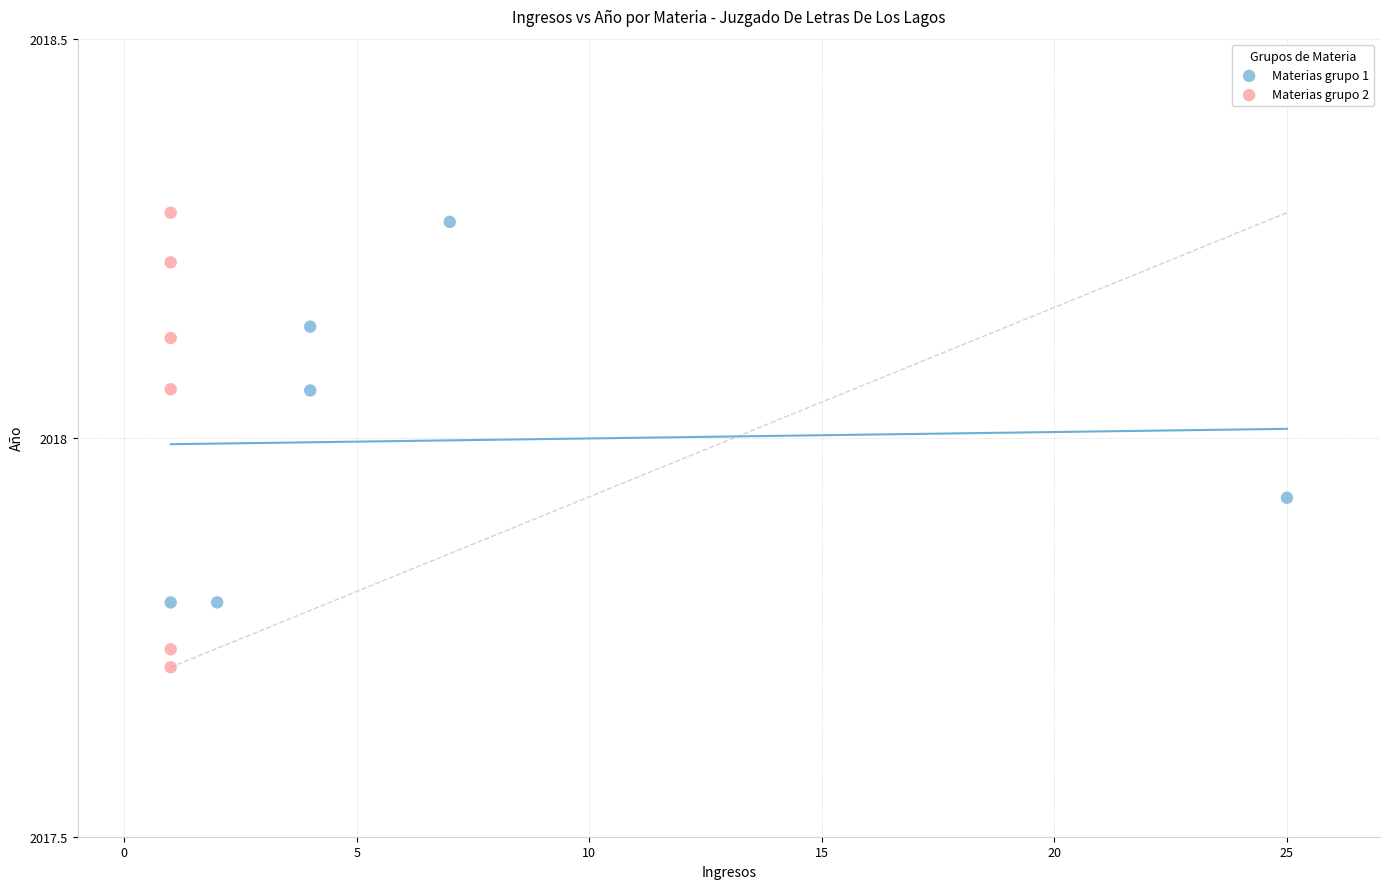

Which series has the largest Y range (max minus min)?

Materias grupo 2